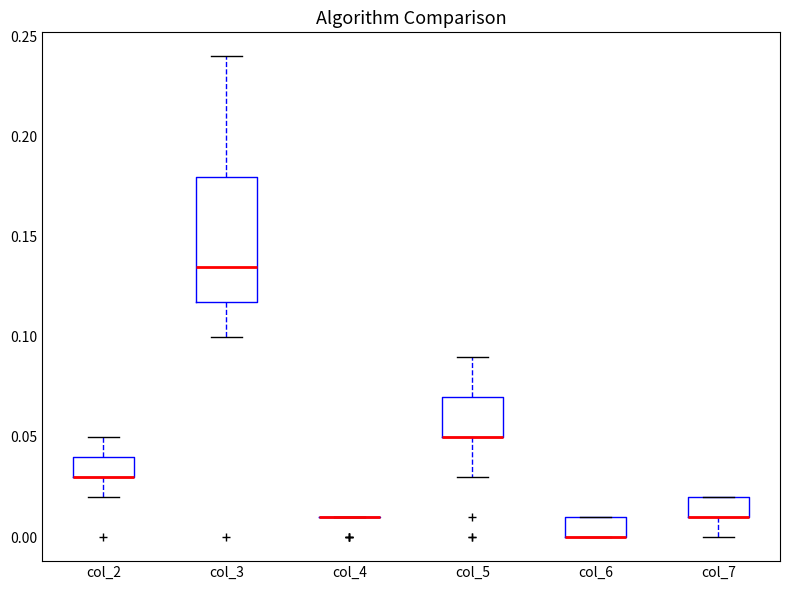

Reading left to right, transcribe this box plot: for each box, give where its median line is, the range the box spans, and where its two whiskers end, as read against the y-axis. The values are not printed on the chart, so give them approximately, as read against the axis.

col_2: median 0.030 (drawn on the box's lower edge), box 0.030 to 0.040, whiskers 0.020 to 0.050
col_3: median 0.135, box 0.120 to 0.180, whiskers 0.100 to 0.240
col_4: box collapsed to a line at 0.010, whiskers 0.010 to 0.010
col_5: median 0.050 (drawn on the box's lower edge), box 0.050 to 0.070, whiskers 0.030 to 0.090
col_6: median 0.000 (drawn on the box's lower edge), box 0.000 to 0.010, whiskers 0.000 to 0.010
col_7: median 0.010 (drawn on the box's lower edge), box 0.010 to 0.020, whiskers 0.000 to 0.020